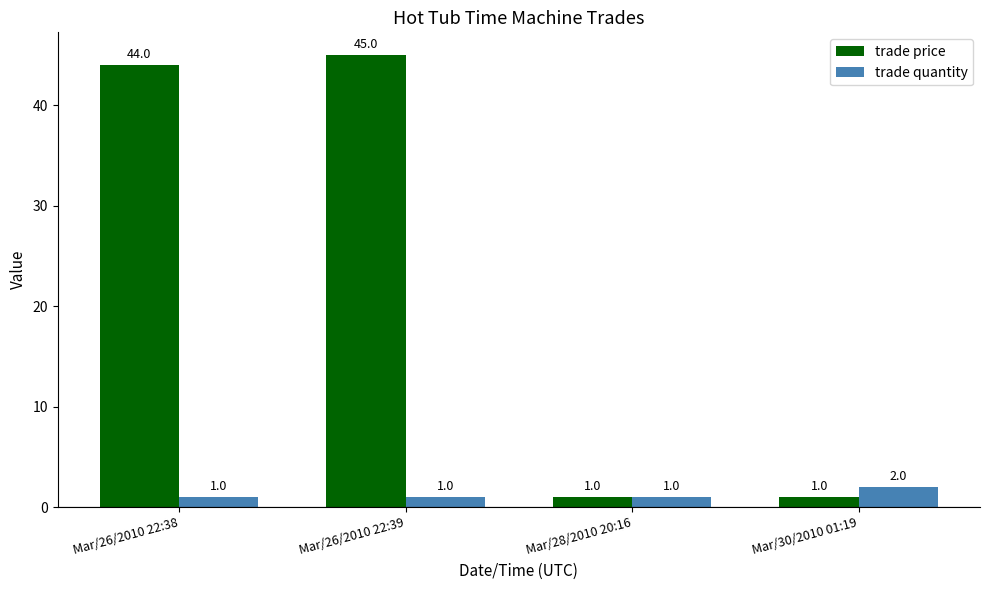

What is the average value of the trade quantity series?

1